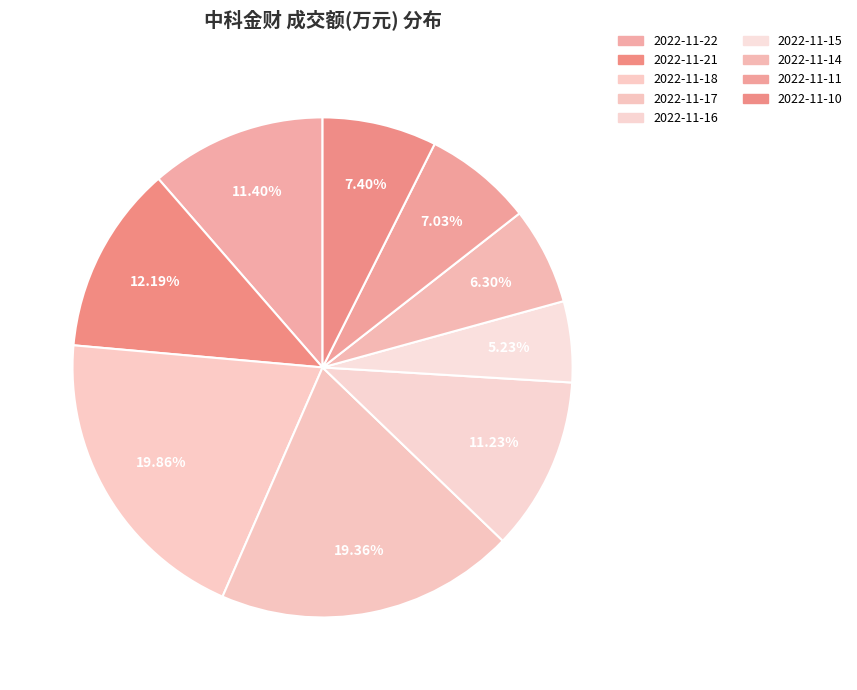

How many segments does this pie chart have?

9